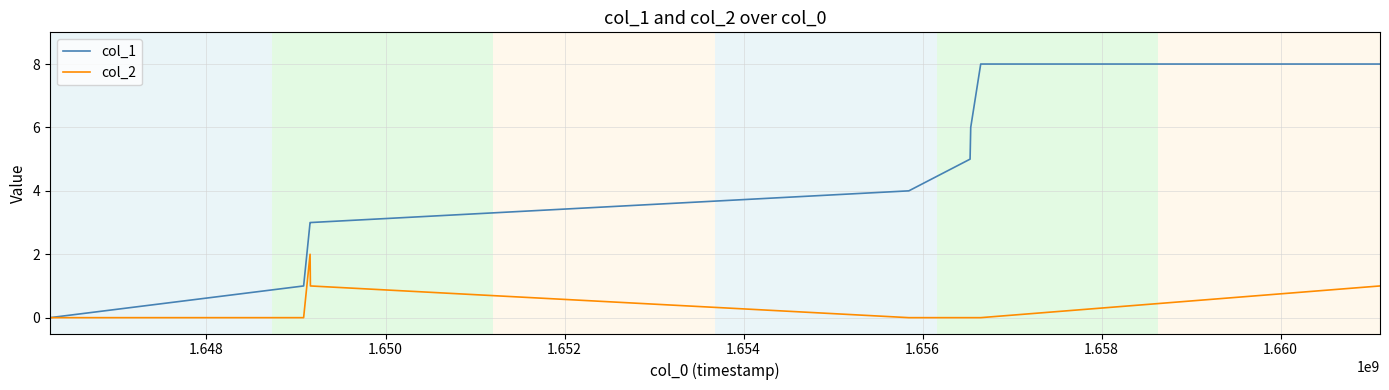

Which series has the largest total across all categories?

col_1